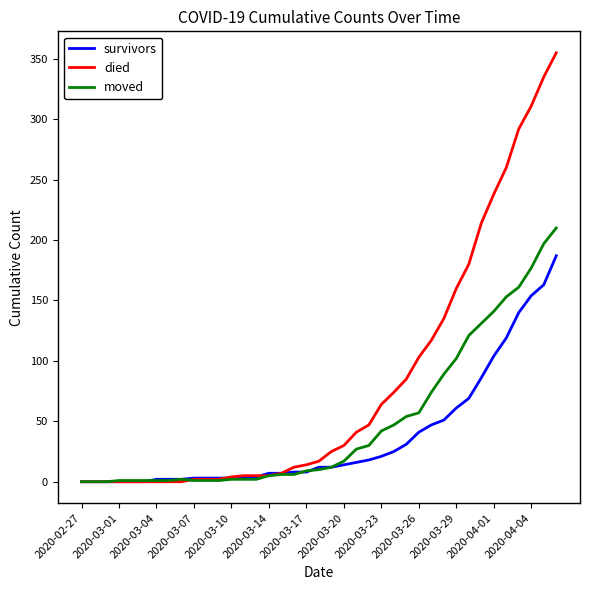

What is the difference between the maximum and minimum values in the died series?

355